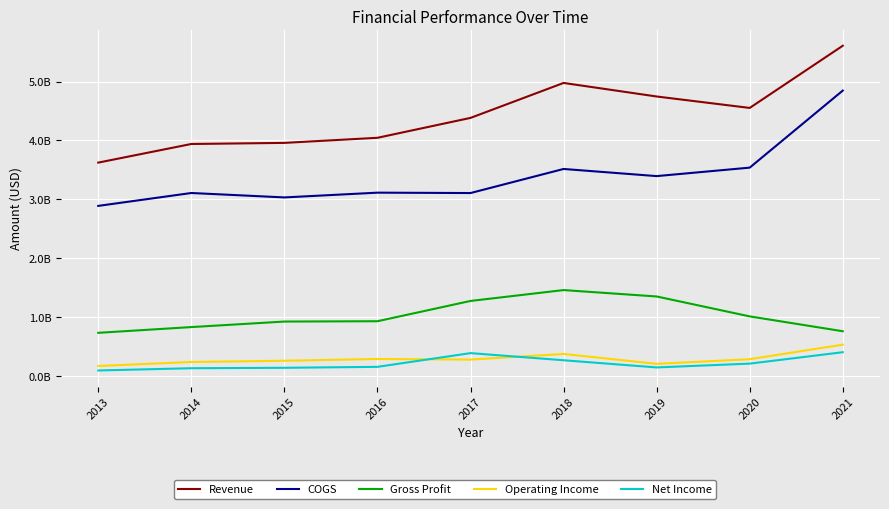

Does the chart have visible grid lines?

Yes